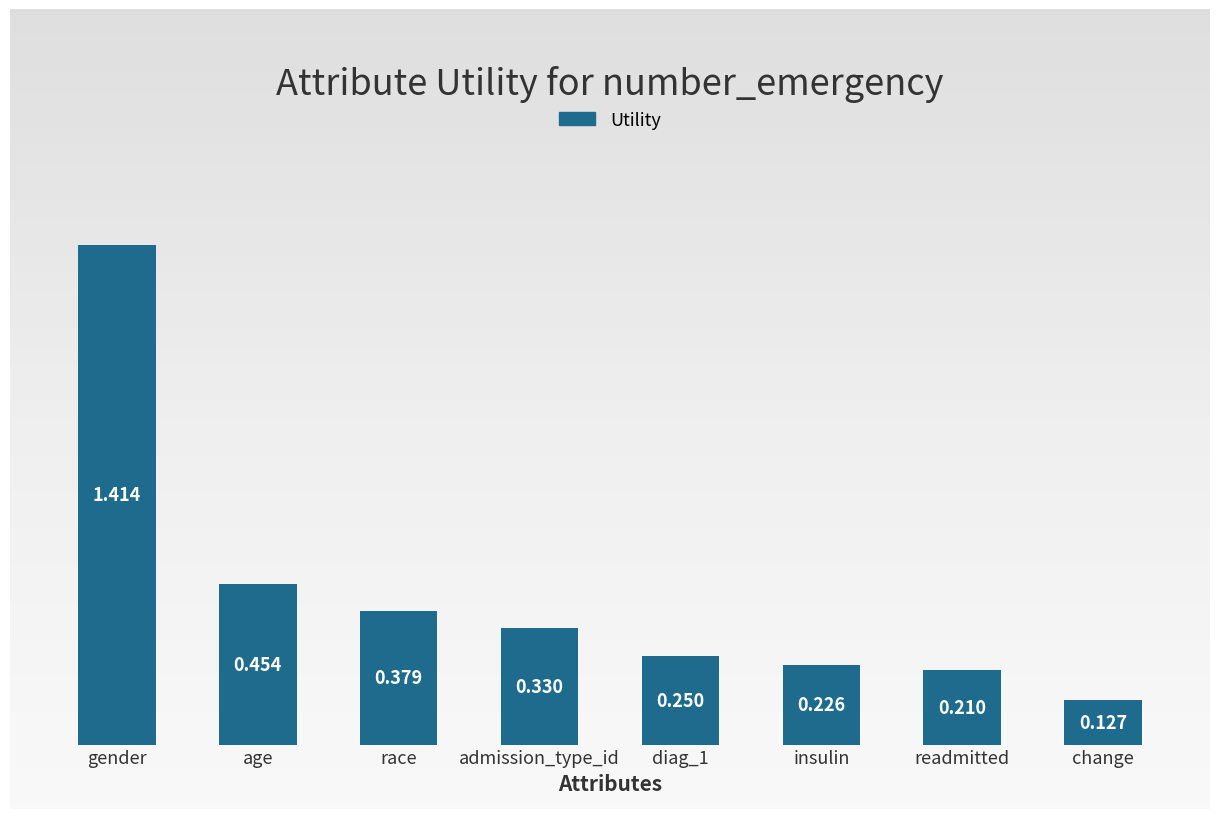

What is the label of the 2nd bar from the left?

age